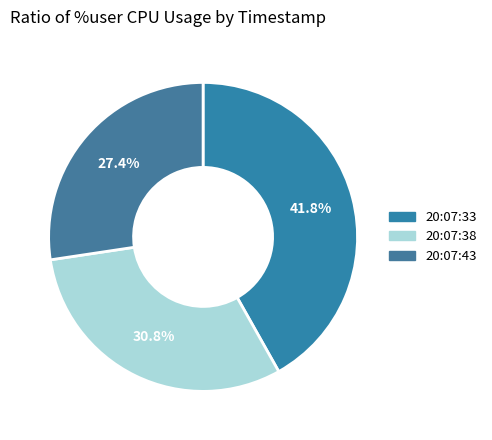

What percentage is the 20:07:33 slice, to the nearest percent?

42%